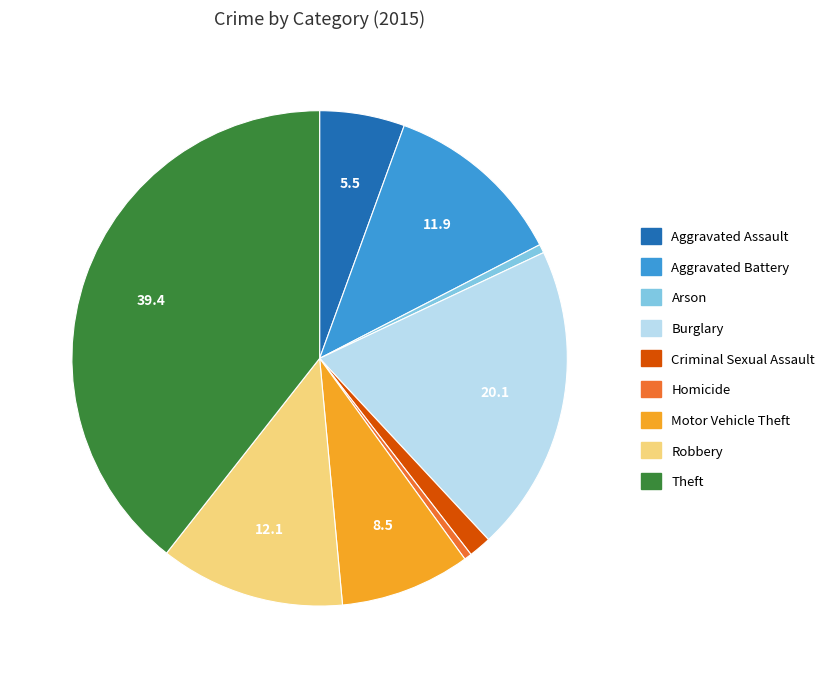

The Aggravated Assault slice represents 6% of the pie. True or false?

True